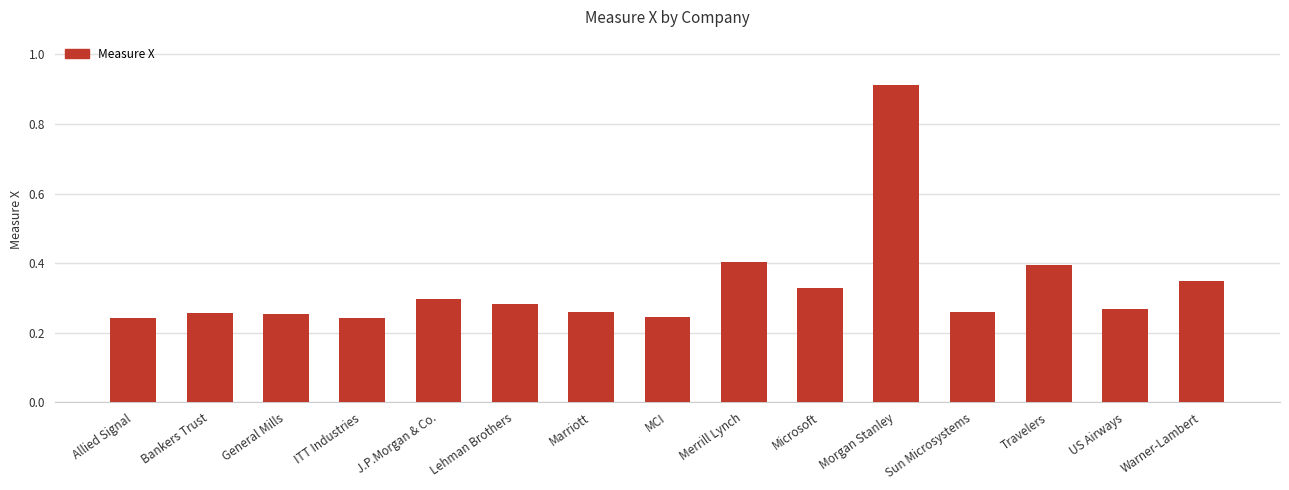

What is the sum of the values at Morgan Stanley and J.P.Morgan & Co.?

1.2